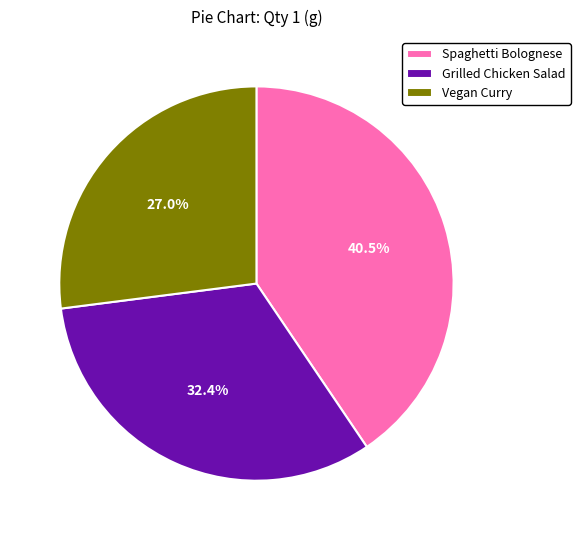

To the nearest percent, what portion does Grilled Chicken Salad represent?

32%